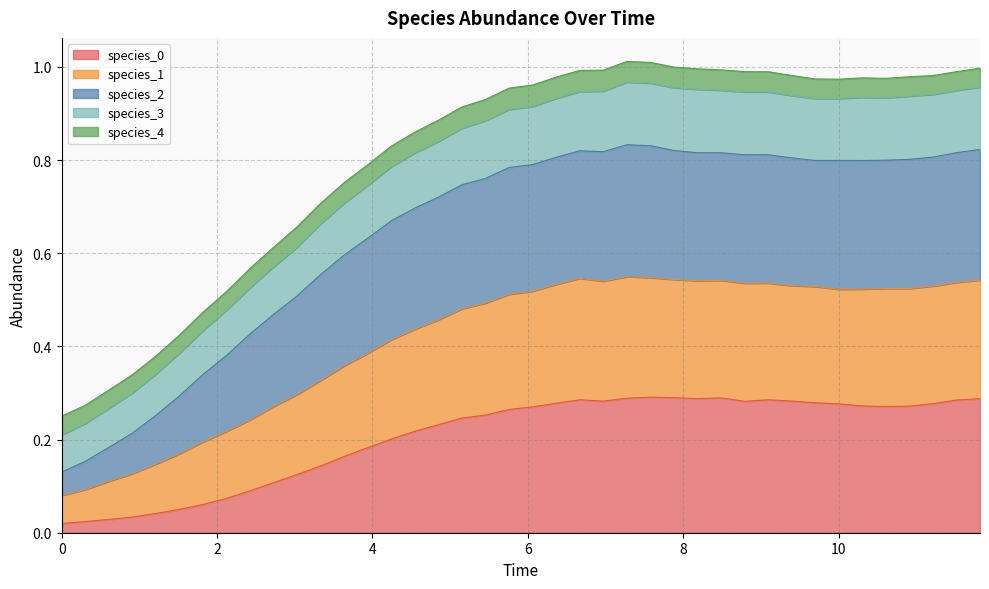

True or false: species_0 and species_1 intersect in this chart.

False